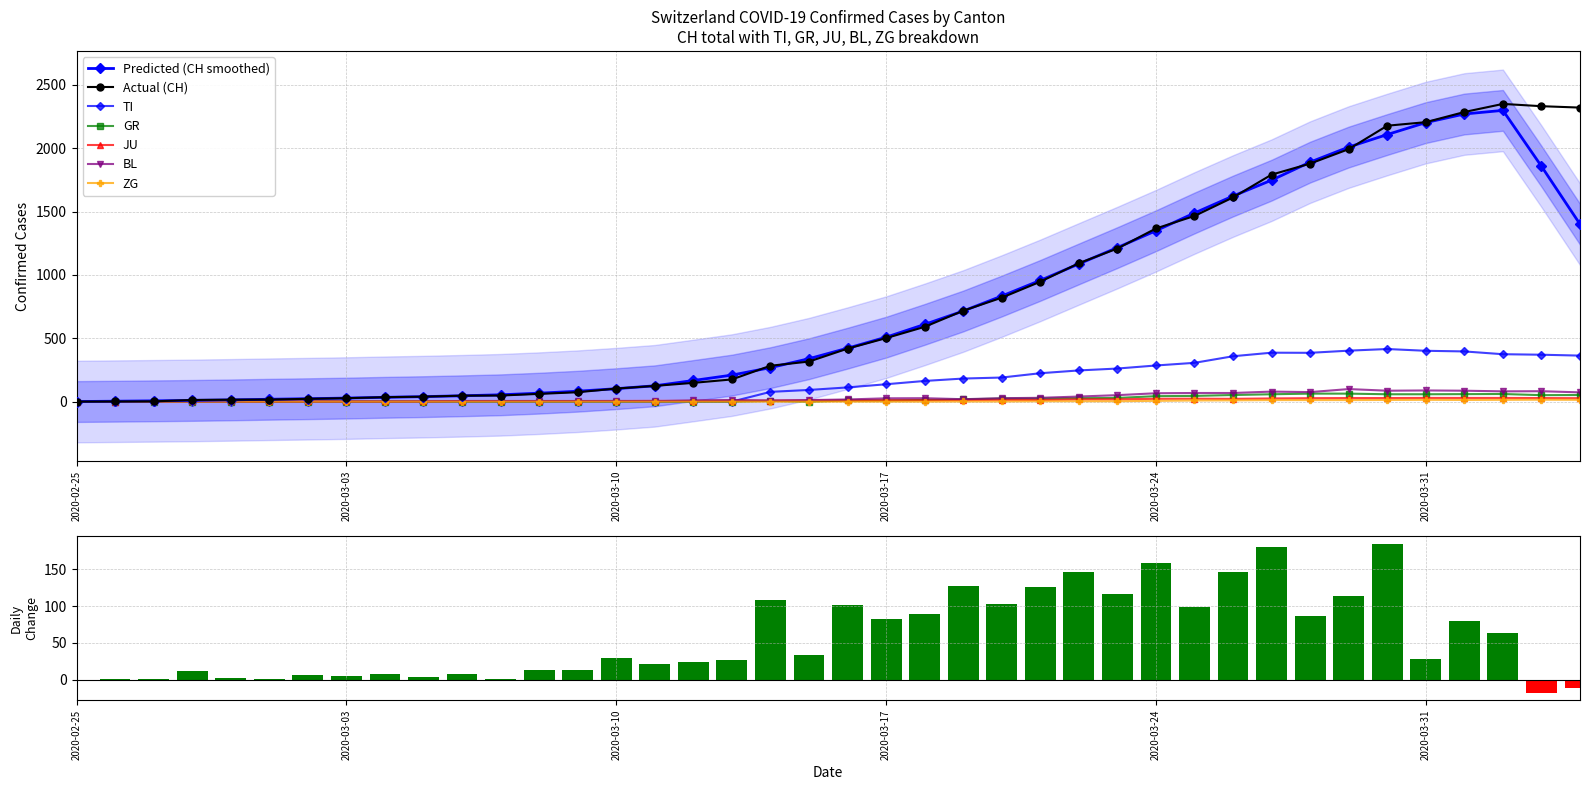

What is the total value across all series at 2020-03-09?

83